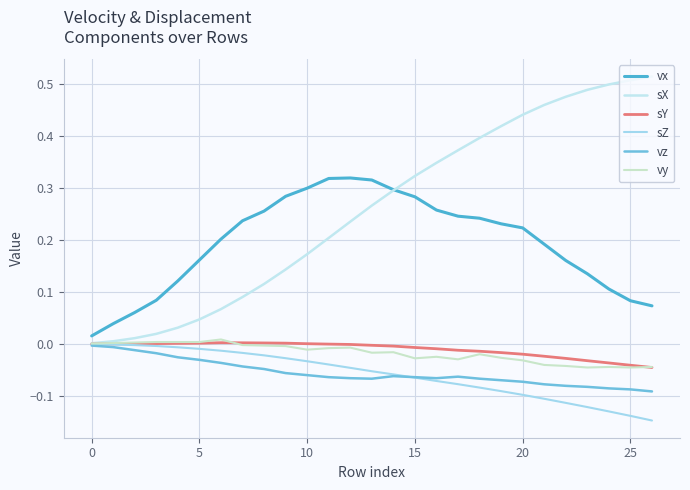

How many lines are shown in the chart?

6